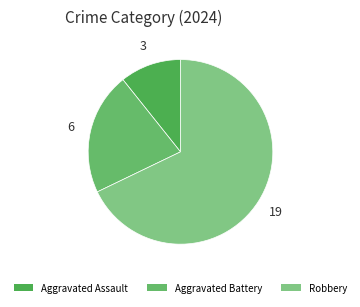

How many slices are in this pie chart?

3